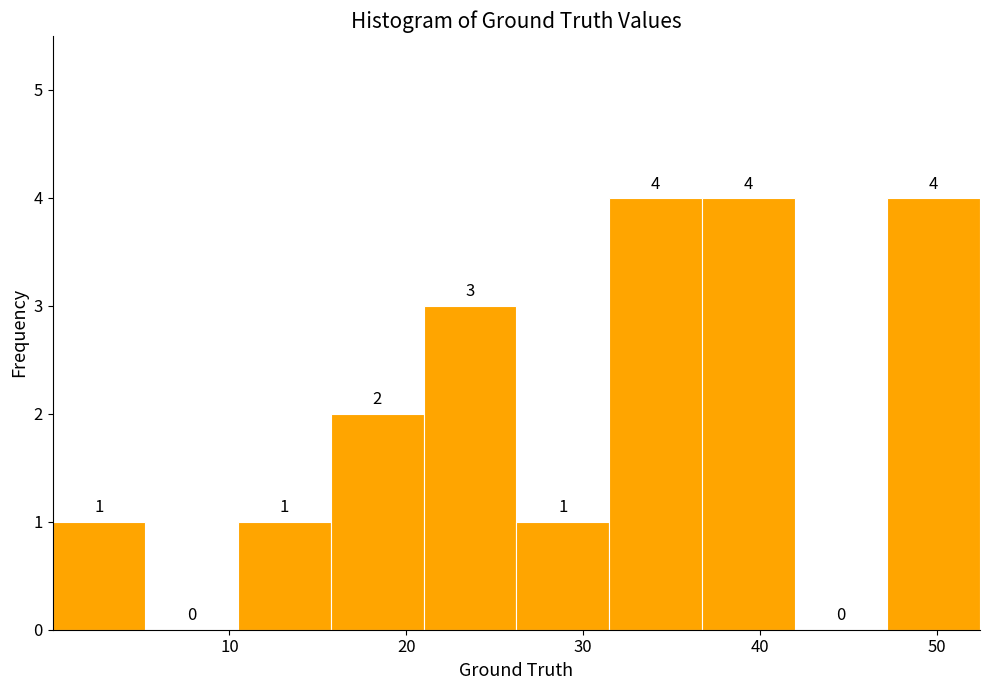

How tall is the bar that spans 31 to 37 on the x-axis? The bar edges are not printed on the chart, so give them approximately, as read against the axis.

4